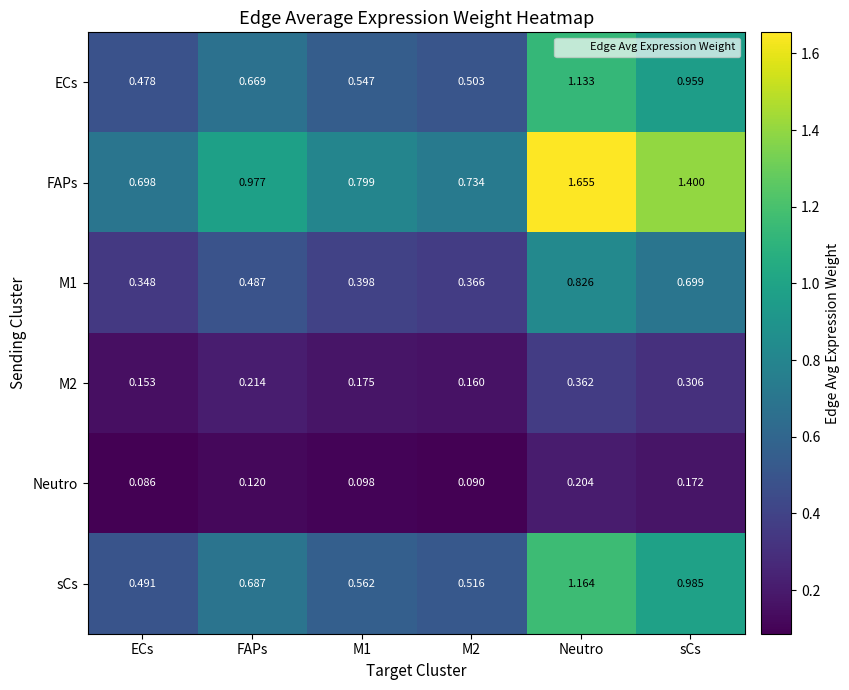

Which category has the lowest value in the M1 series?

ECs